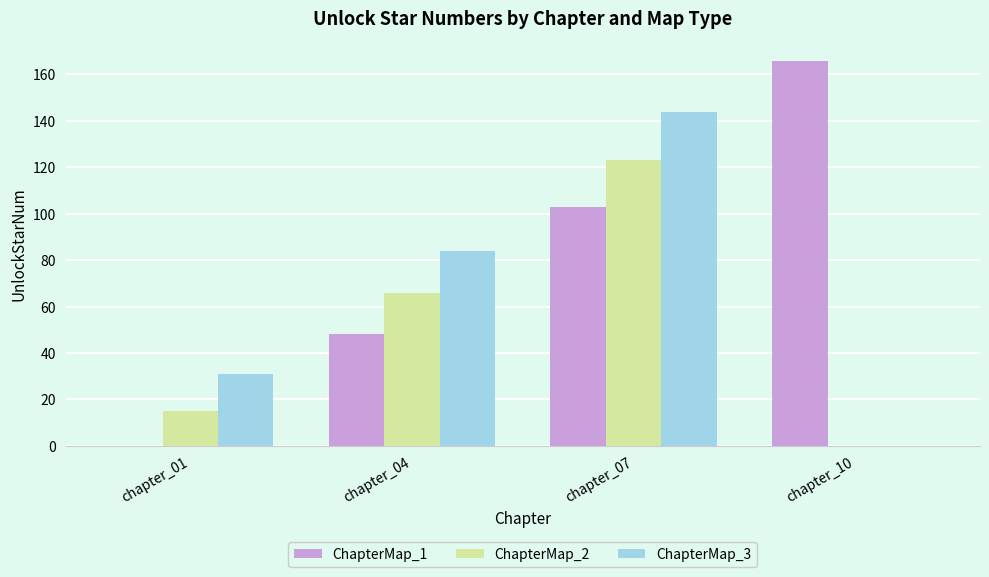

What is the sum of the ChapterMap_2 values at chapter_10 and chapter_07?

123